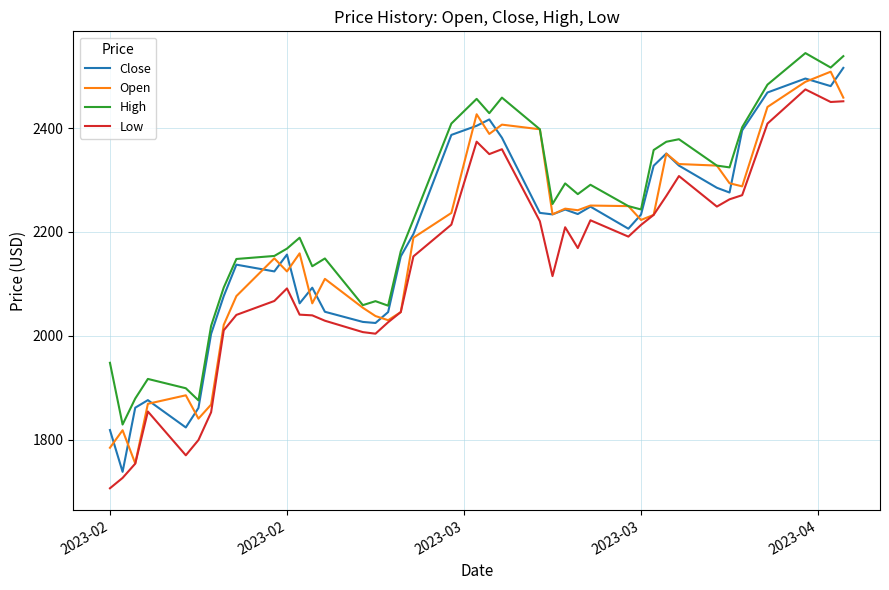

What is the maximum value for High?

2544.7